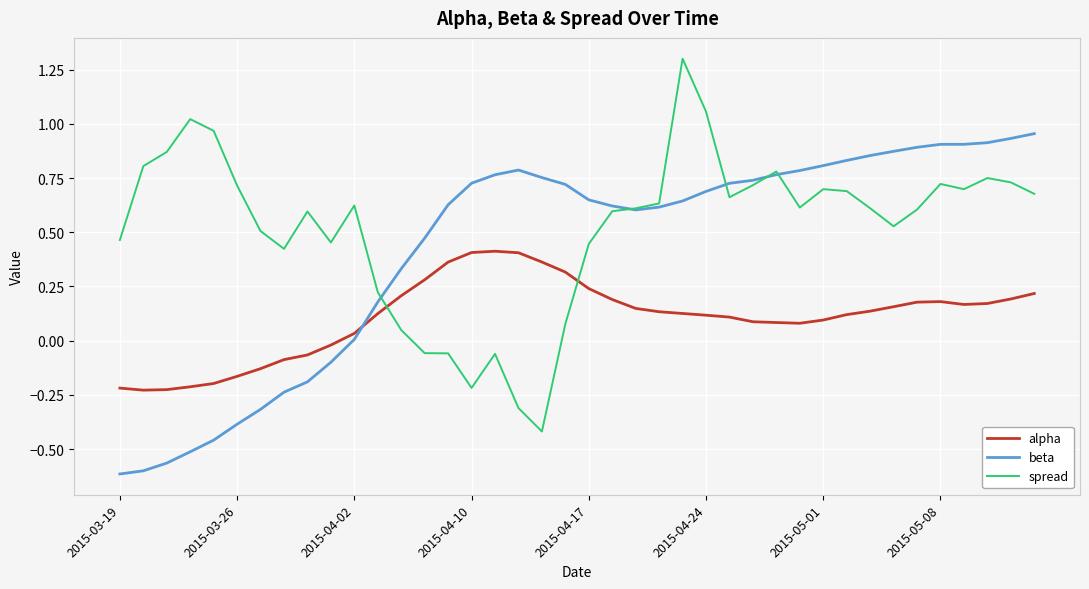

What is the maximum value for spread?

1.3